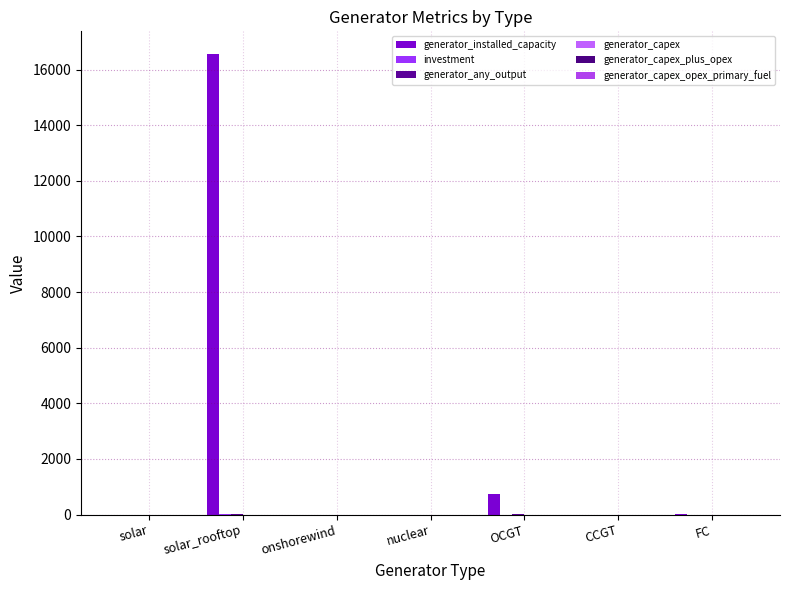

The investment series shows 0.0 at solar. True or false?

True